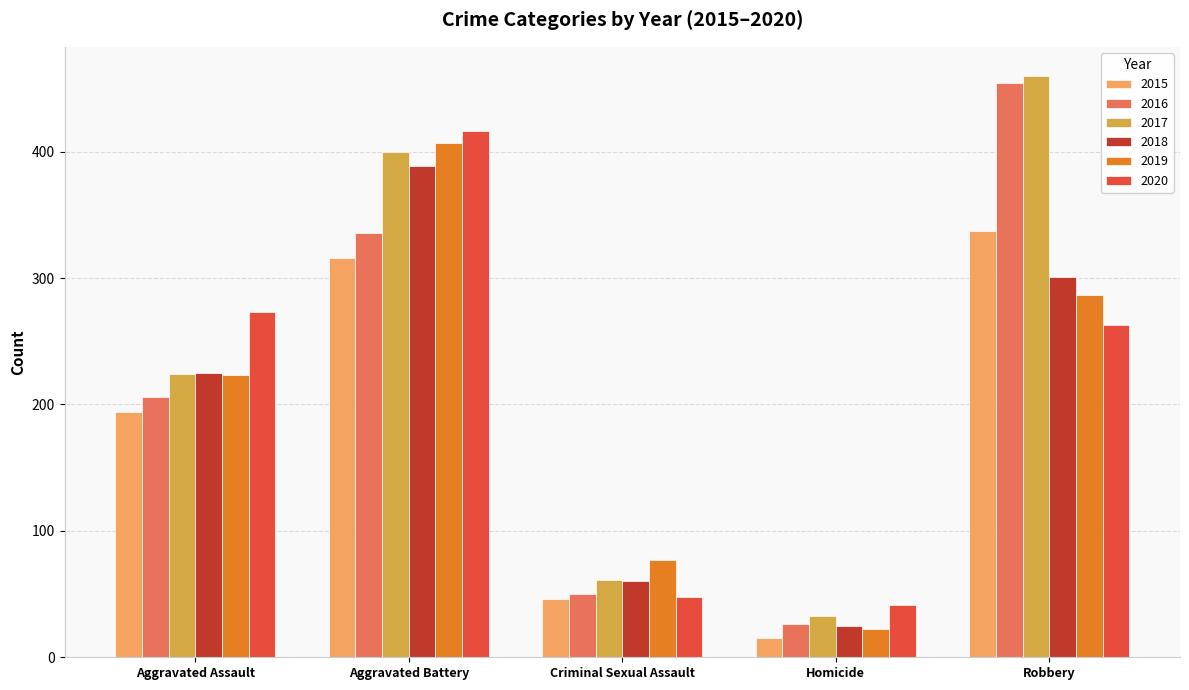

Reading left to right, transcribe all the data shown in this chart.

2015: Aggravated Assault=194	Aggravated Battery=316	Criminal Sexual Assault=46	Homicide=15	Robbery=337
2016: Aggravated Assault=206	Aggravated Battery=336	Criminal Sexual Assault=50	Homicide=26	Robbery=454
2017: Aggravated Assault=224	Aggravated Battery=400	Criminal Sexual Assault=61	Homicide=33	Robbery=460
2018: Aggravated Assault=225	Aggravated Battery=389	Criminal Sexual Assault=60	Homicide=25	Robbery=301
2019: Aggravated Assault=223	Aggravated Battery=407	Criminal Sexual Assault=77	Homicide=22	Robbery=287
2020: Aggravated Assault=273	Aggravated Battery=416	Criminal Sexual Assault=48	Homicide=41	Robbery=263